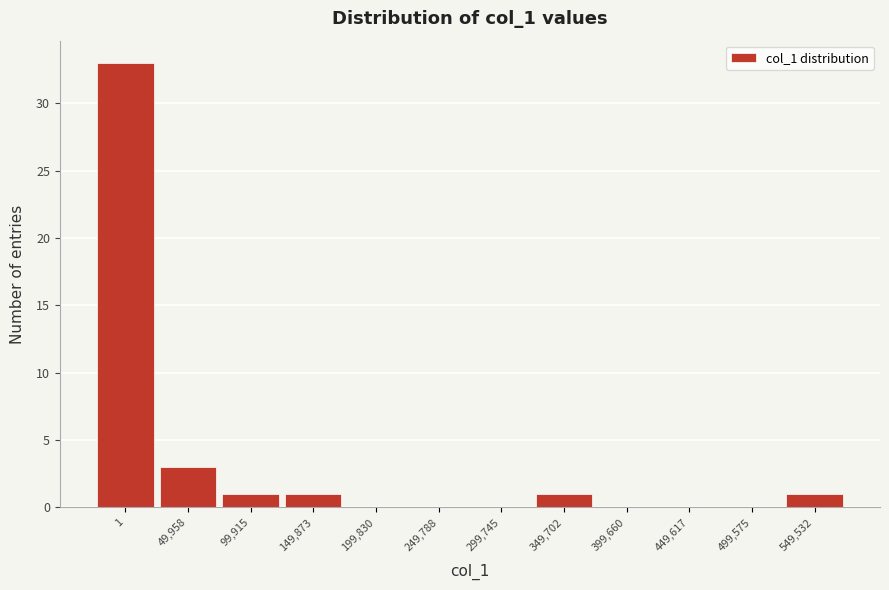

Reading left to right, what are all the values shown in this chart?

1=33	49,958=3	99,915=1	149,873=1	199,830=0	249,788=0	299,745=0	349,702=1	399,660=0	449,617=0	499,575=0	549,532=1